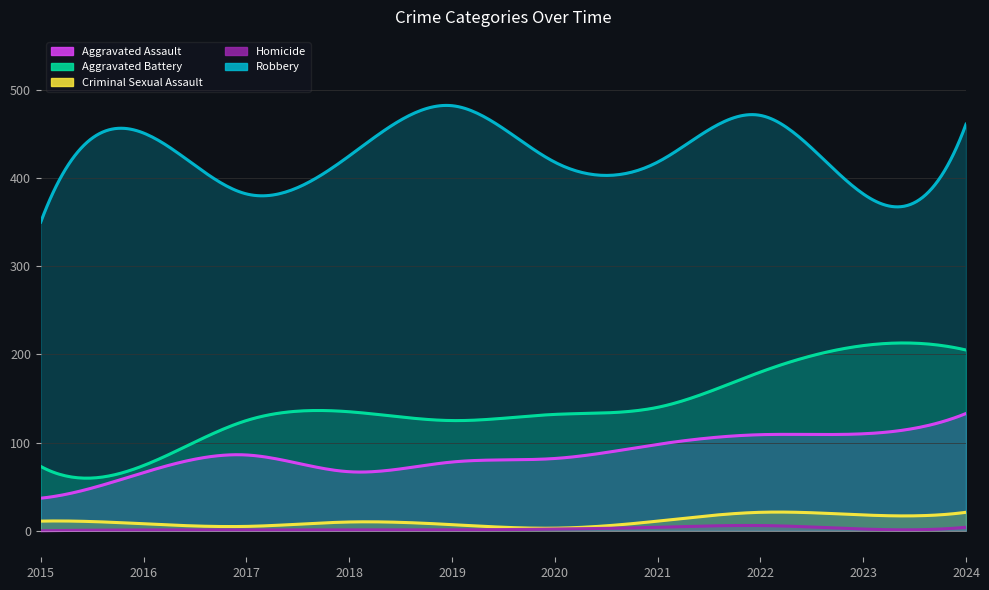

Reading right to left, list all the values displayed in this chart.

Aggravated Assault: 133	110	109	98	82	78	67	86	66	37
Aggravated Battery: 205	210	180	140	132	125	135	125	74	73
Criminal Sexual Assault: 21	18	21	11	3	7	10	5	8	11
Homicide: 4	2	6	4	2	1	1	1	1	0
Robbery: 461	382	471	418	418	482	425	382	451	350